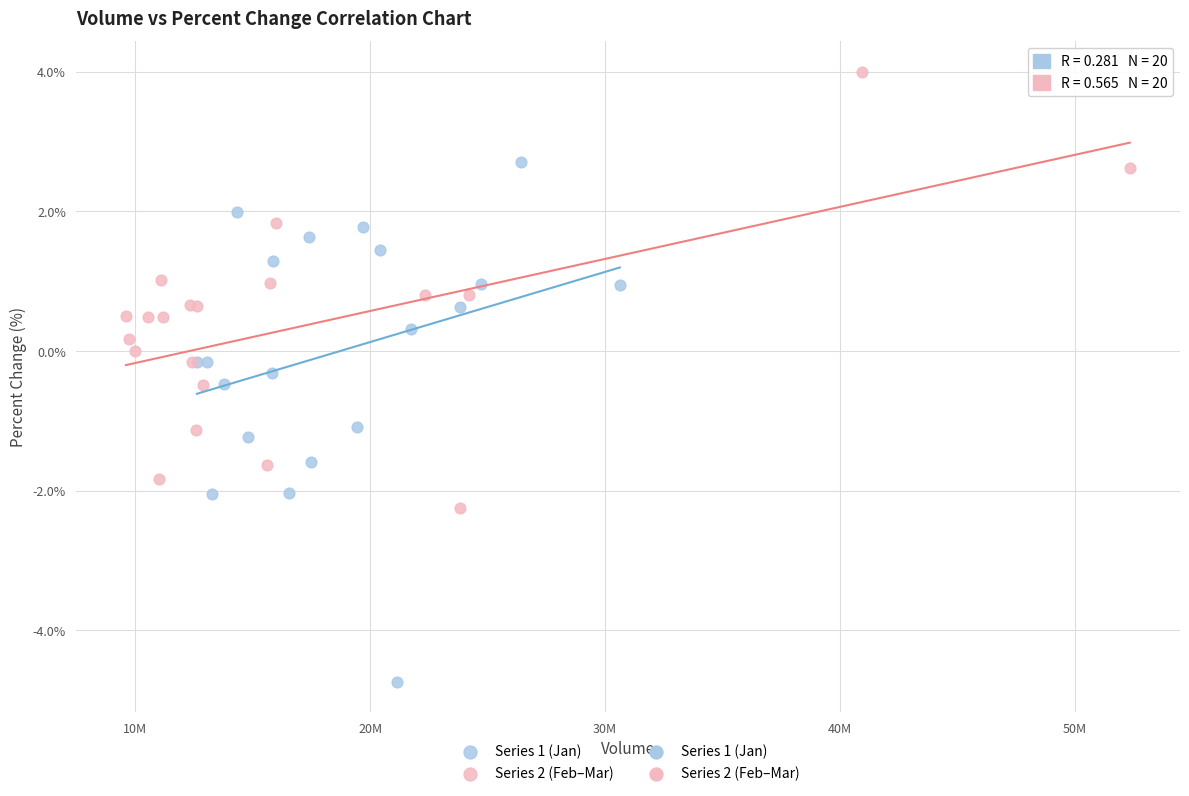

Which series reaches the minimum Y coordinate?

Series 1 (Jan)